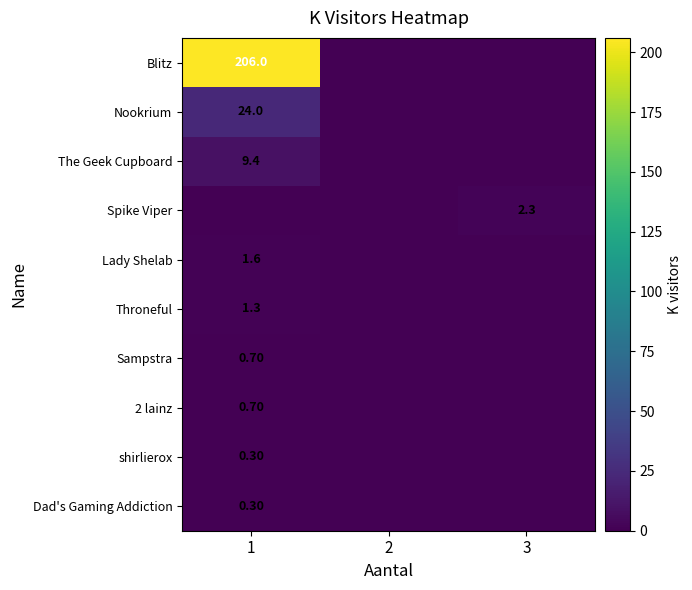

Is the value of shirlierox at 1 greater than the value of Spike Viper at 3?

No